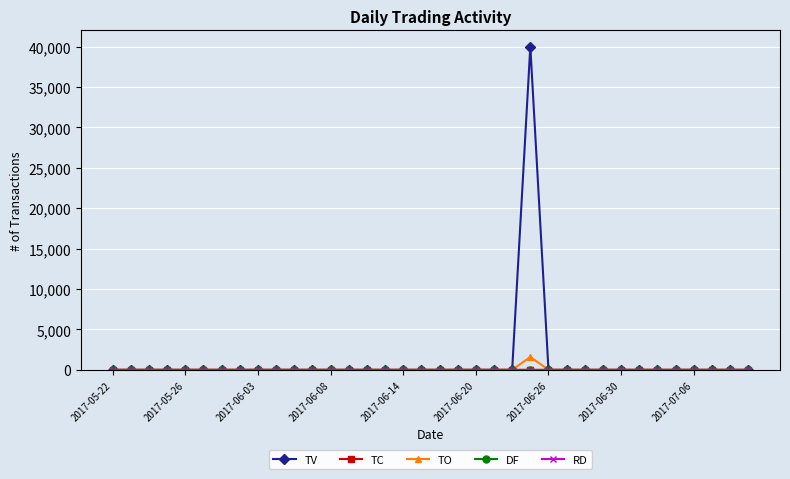

Is this an area chart (filled region under the line)?

No